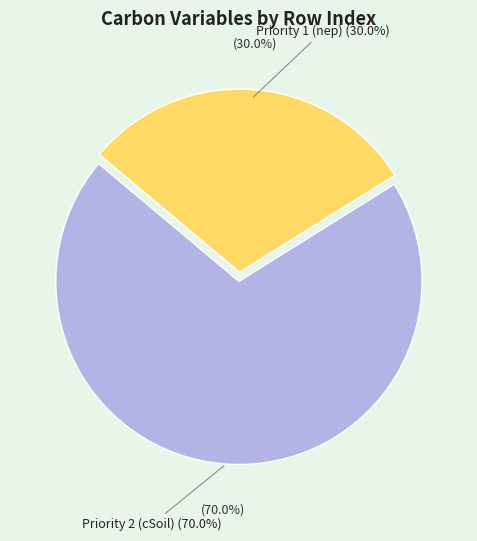

To the nearest percent, what is the difference between the largest and smallest slice percentages?

40%